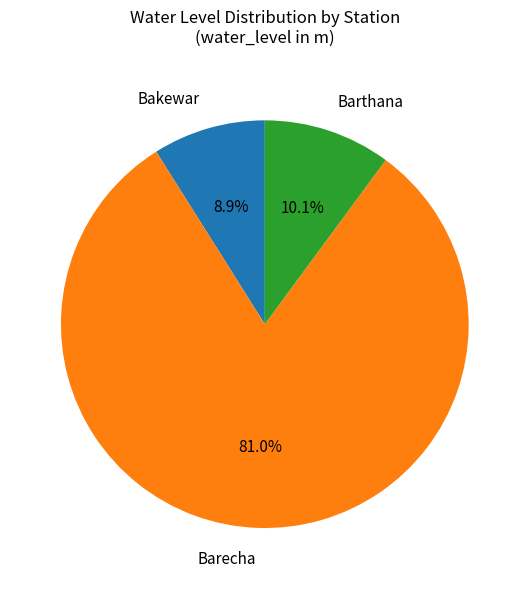

Count the number of slices in the pie.

3